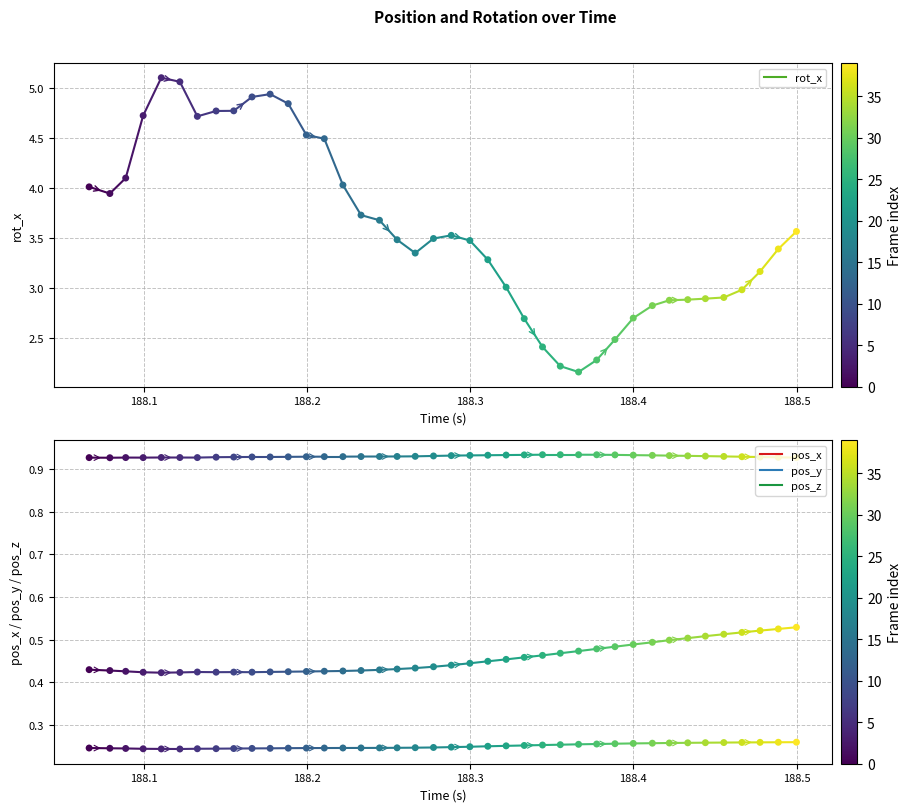

At how many categories does at least one series exceed 1?

40